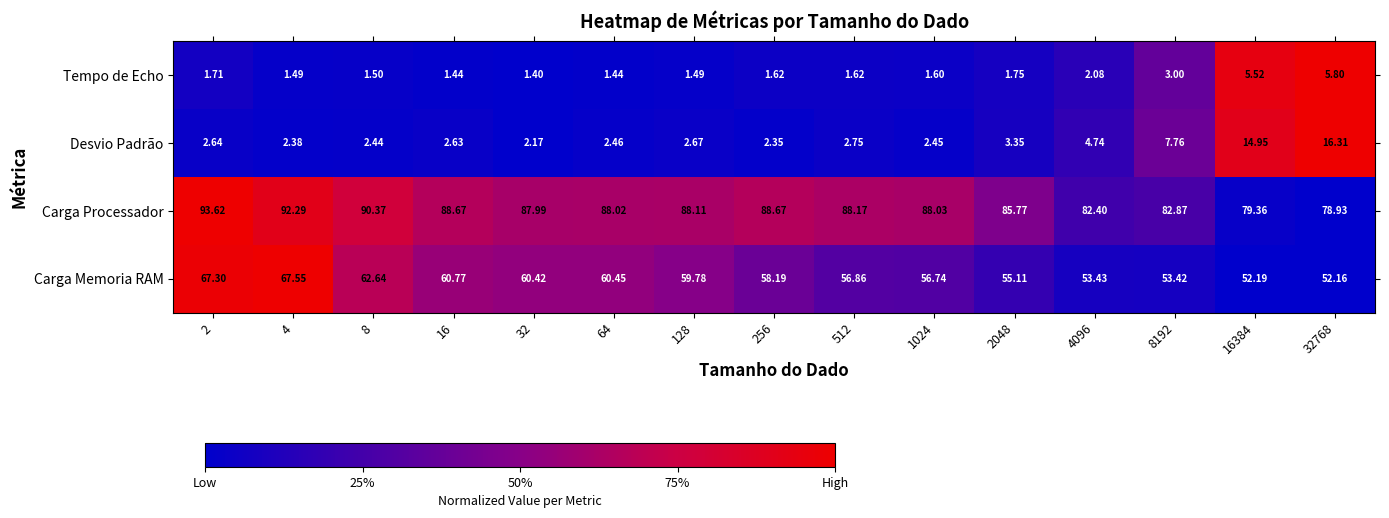

Is the value of Carga Processador at 32768 greater than the value of Tempo de Echo at 16384?

Yes